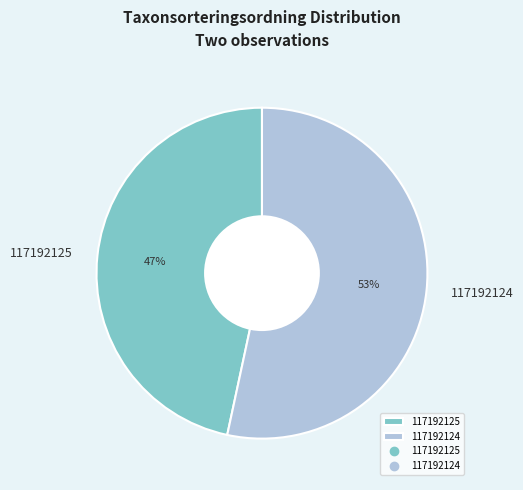

Which category has the smallest portion of the pie?

117192125